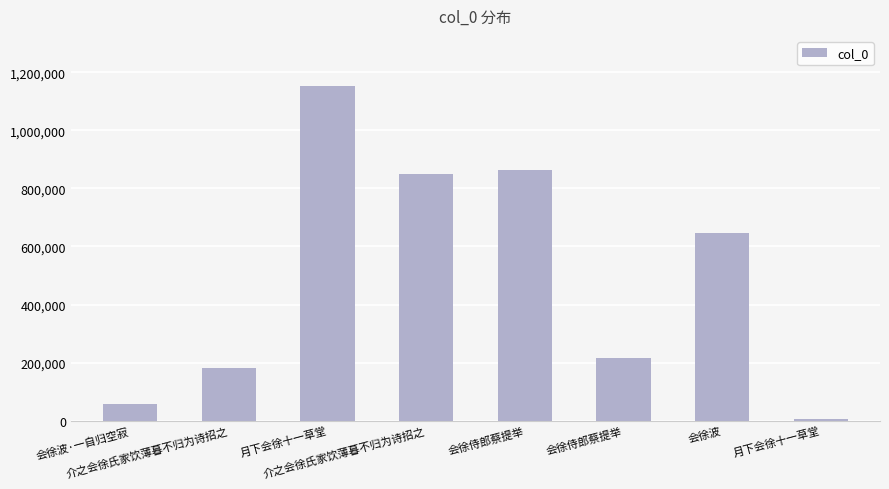

Reading right to left, extract all data points from this chart.

月下会徐十一草堂=5605	会徐波=646662	会徐侍郎蔡提举=214888	会徐侍郎蔡提举=864596	介之会徐氏家饮薄暮不归为诗招之=850501	月下会徐十一草堂=1152706	介之会徐氏家饮薄暮不归为诗招之=182838	会徐波·一自归空寂=58064